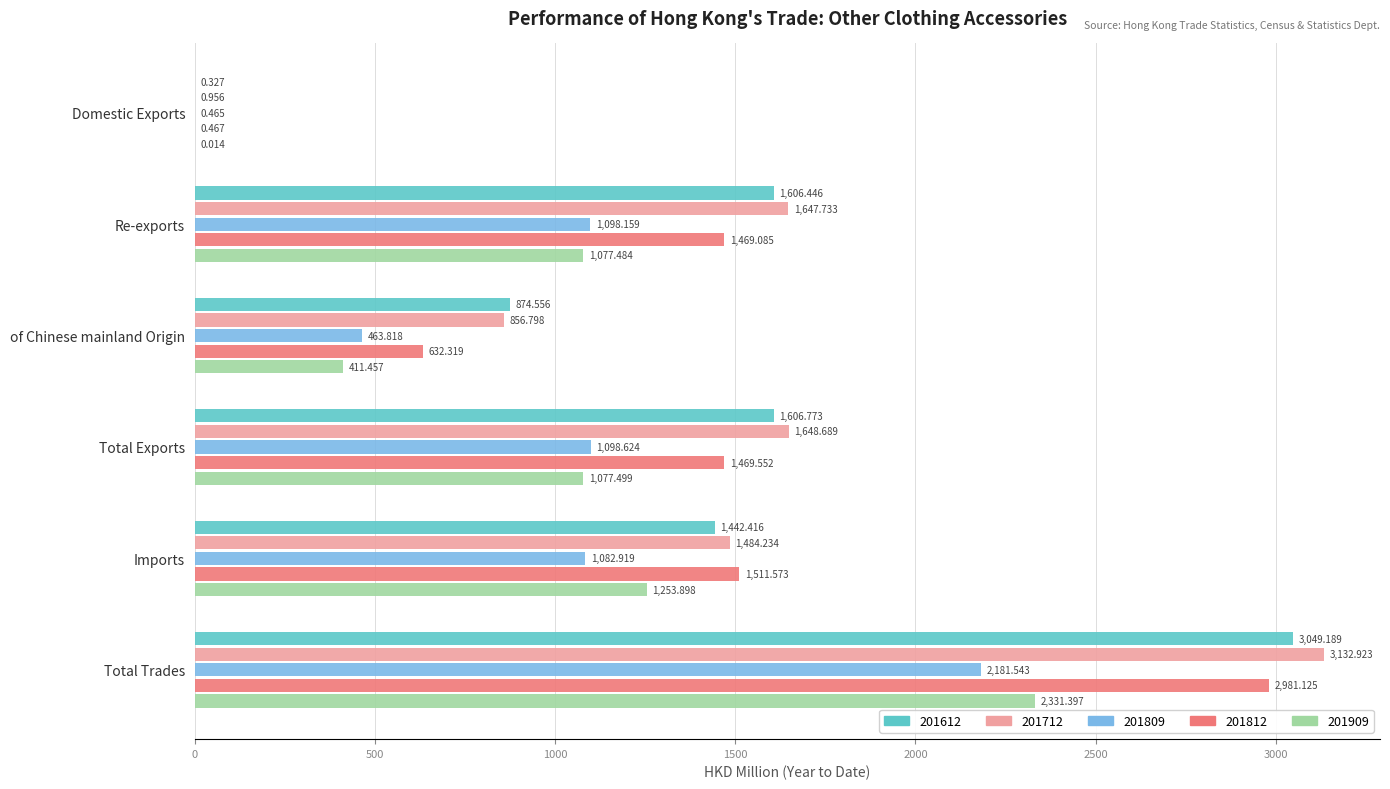

Where is 201612 nearest to the value 1524?

Imports